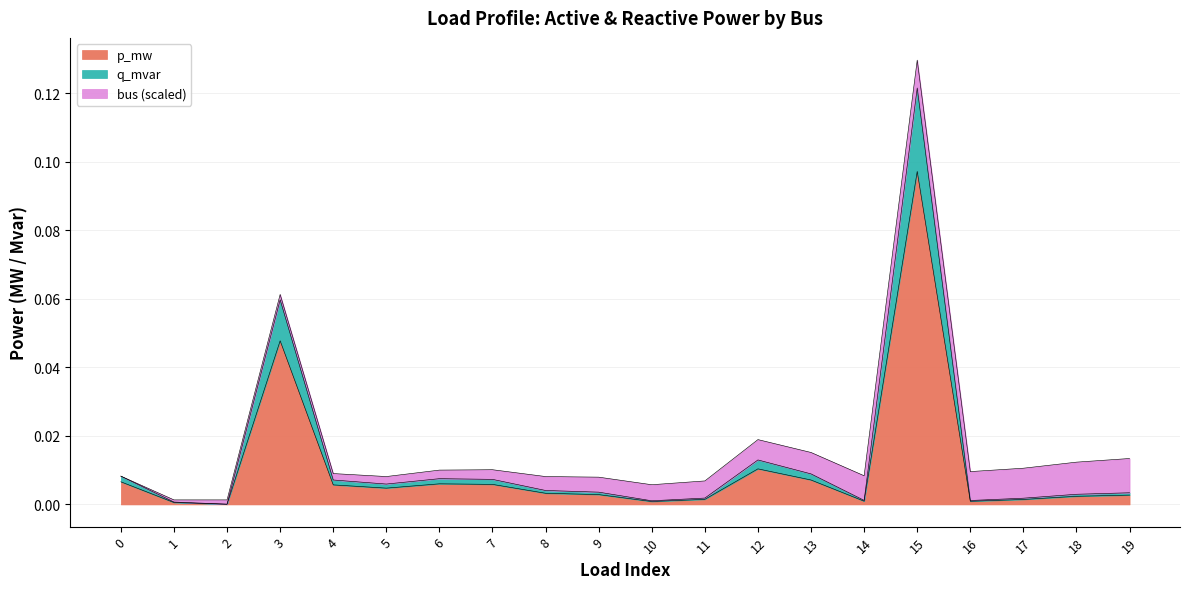

At which category is the sum across all series the highest?

15